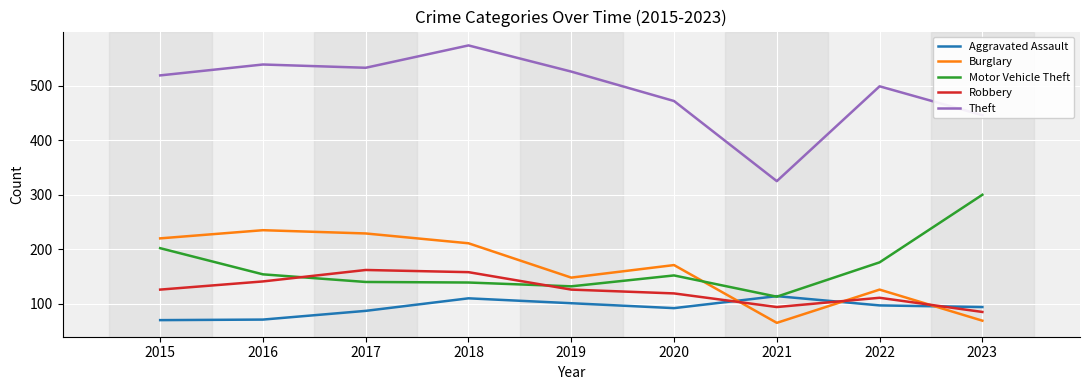

How many categories are shown in the chart?

9